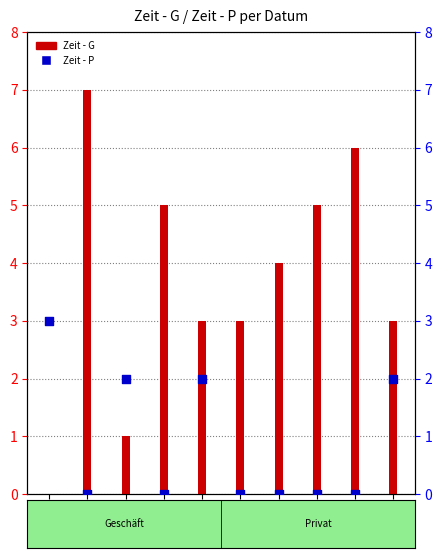

Which series contains the lowest Y value?

Zeit - G